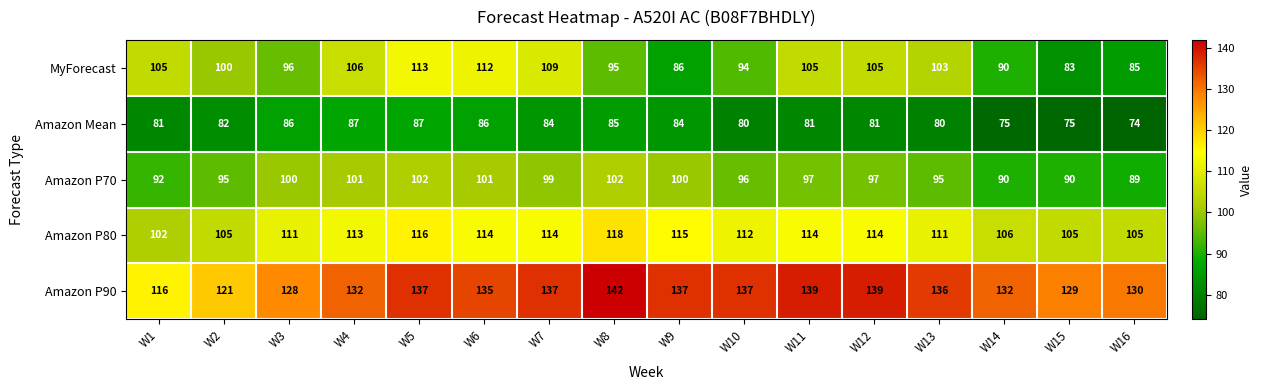

The Amazon P70 series shows 44 at W14. True or false?

False